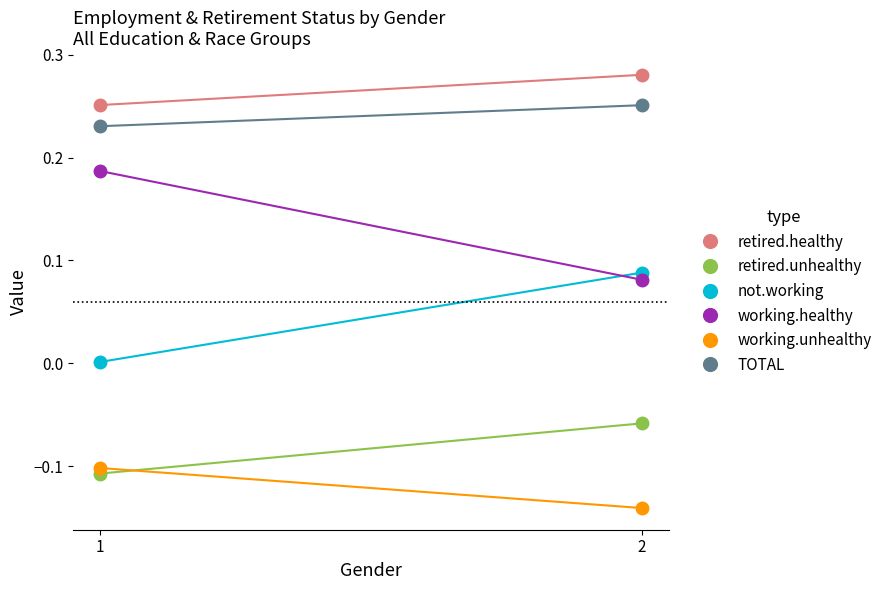

How many categories are shown in the chart?

2